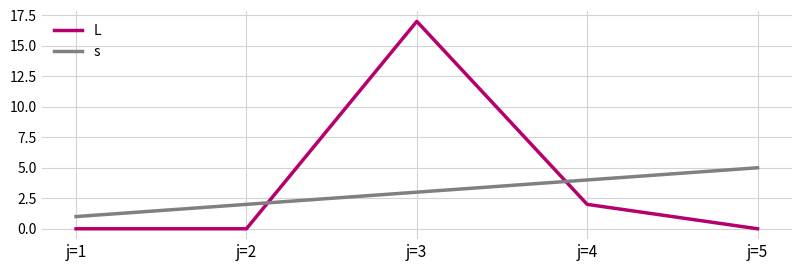

In L, how many points are higher than both neighbors (excluding endpoints)?

1